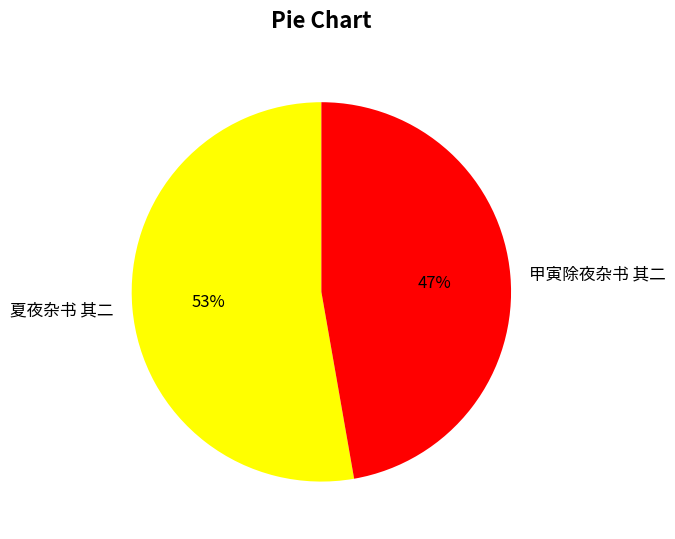

Do 夏夜杂书 其二 and 甲寅除夜杂书 其二 together represent more than half of the pie?

Yes